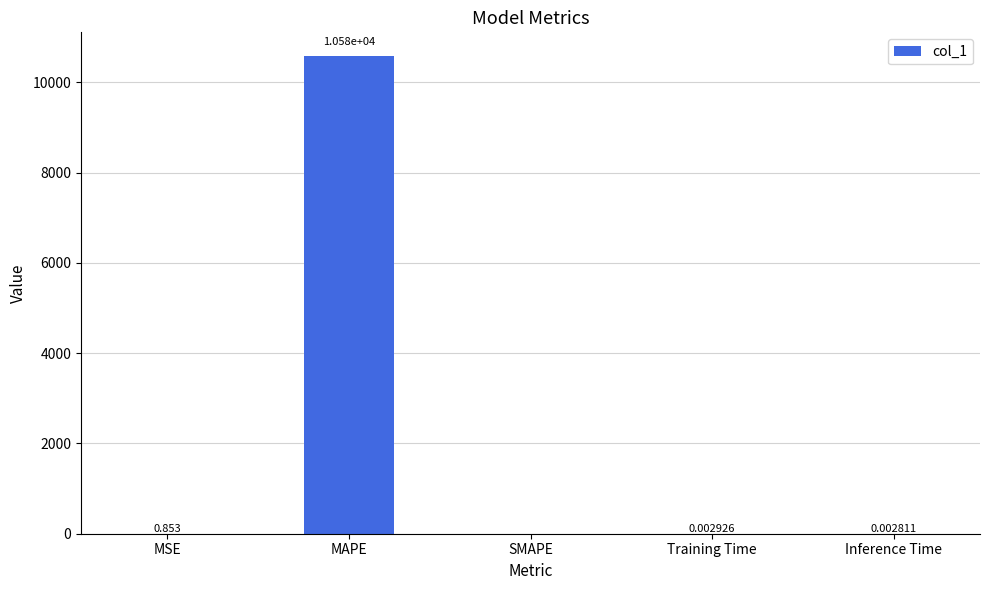

Are the bars horizontal?

No